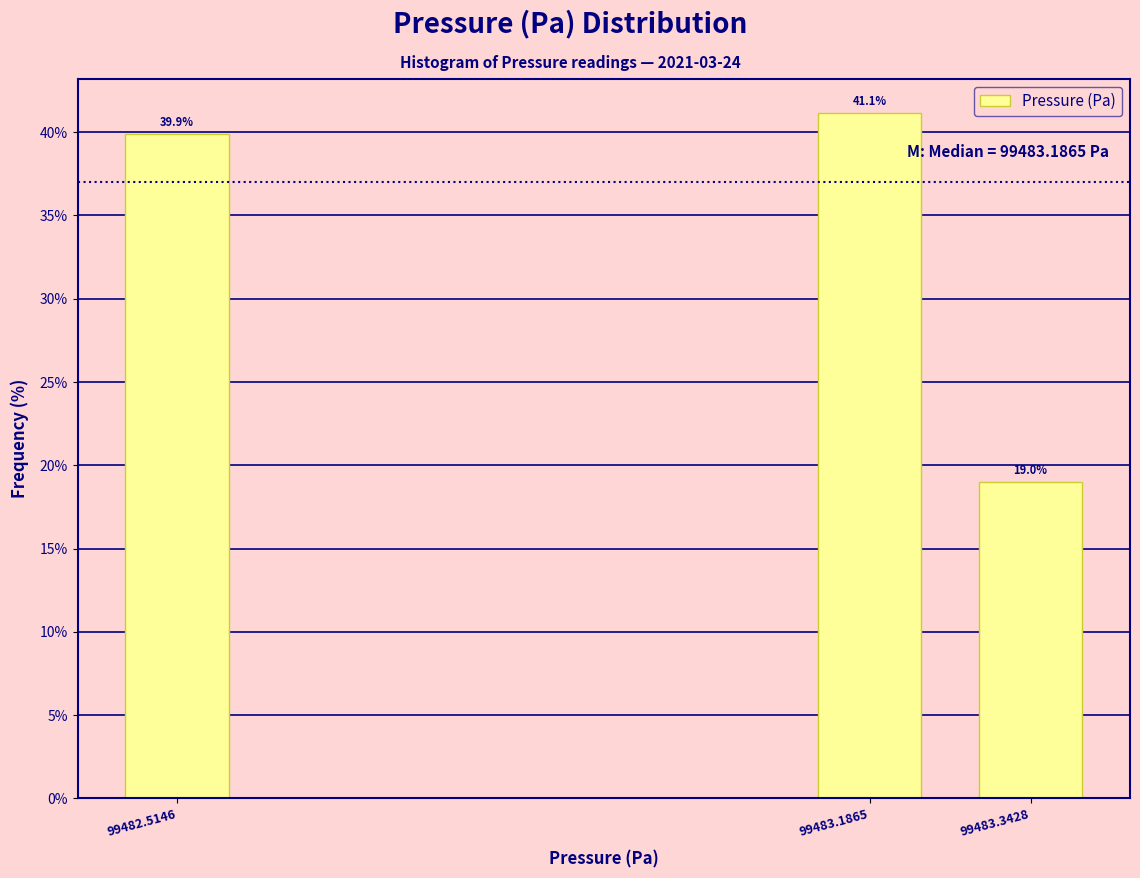

Reading left to right, what are all the values shown in this chart?

39.9	41.1	19.0